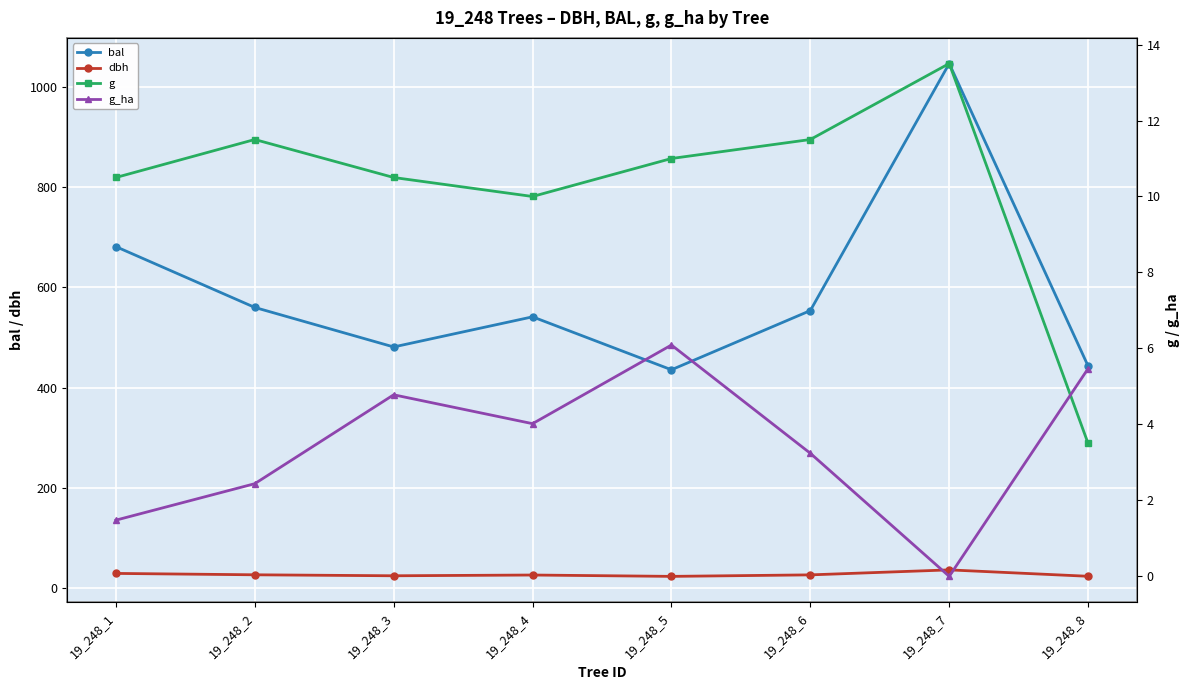

List the series in order of their peak value, highest first.

bal, dbh, g, g_ha